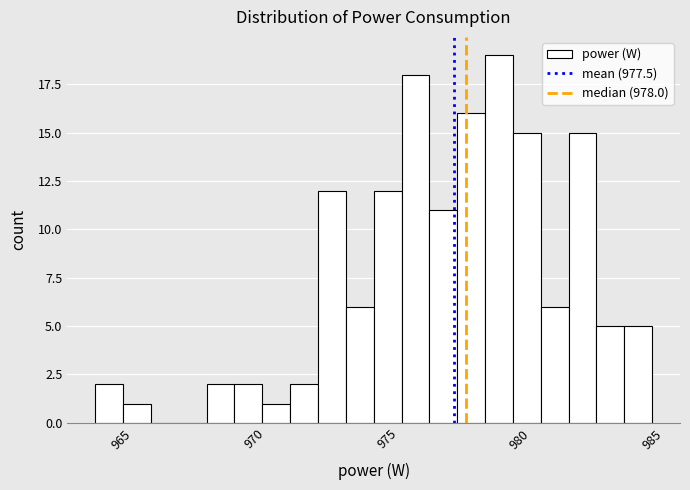

Around what value on the x-axis is the tallest bar? Give the approximate position of its centre, as read against the axis.

979.0